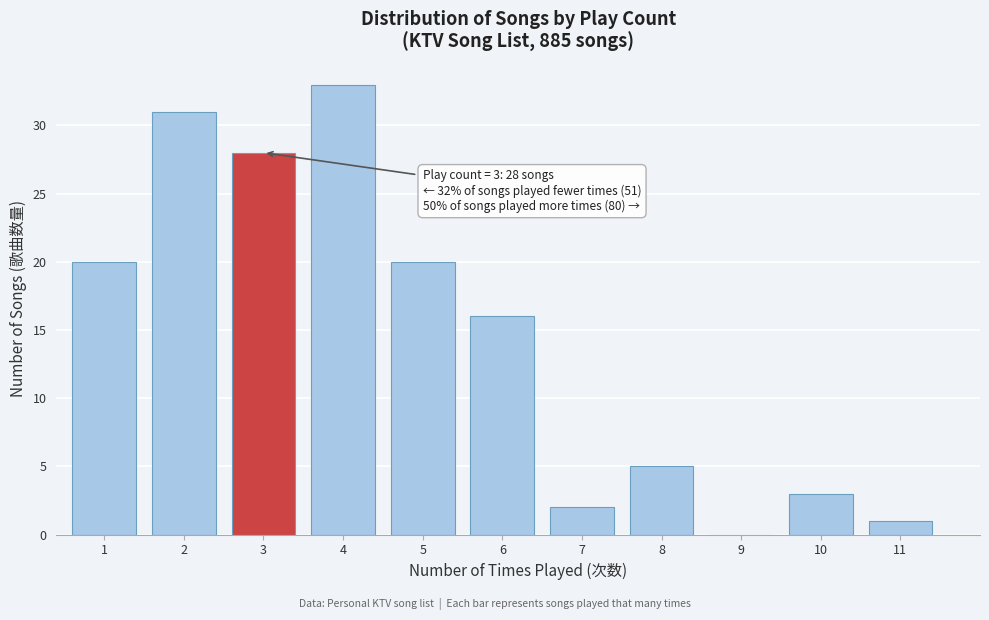

Reading right to left, extract all data points from this chart.

11=1	10=3	9=0	8=5	7=2	6=16	5=20	4=33	3=28	2=31	1=20